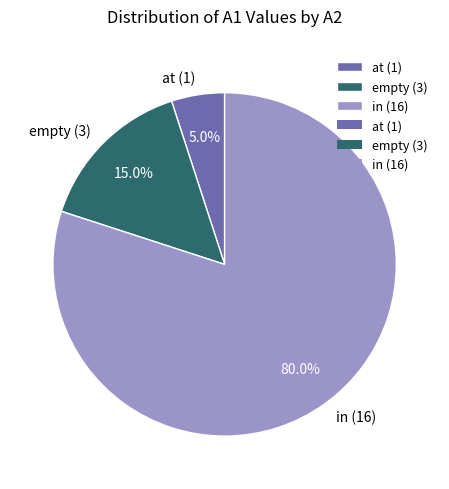

Approximately how many times larger is the value at in (16) compared to empty (3)?

5.3